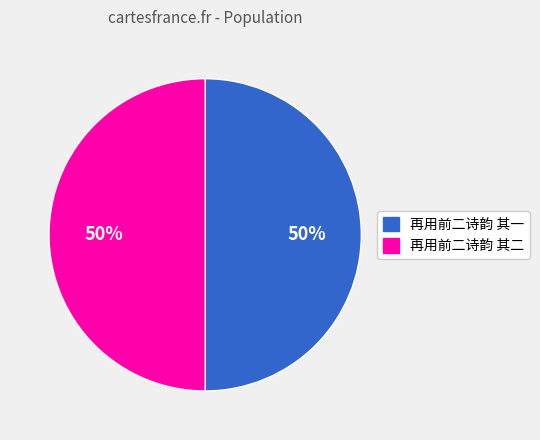

The 再用前二诗韵 其一 slice represents 50% of the pie. True or false?

True